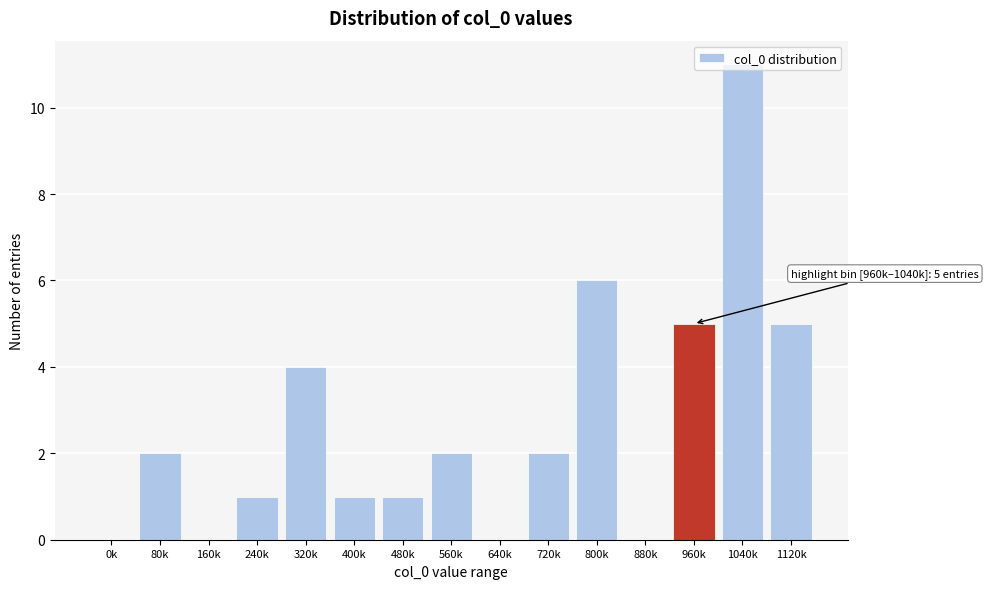

What is the approximate value at 960k?

5